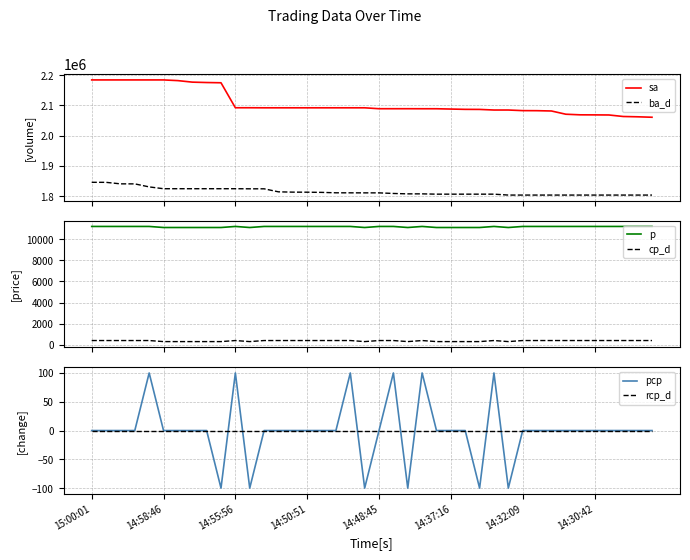

What is the total value across all series at 13?

3918400